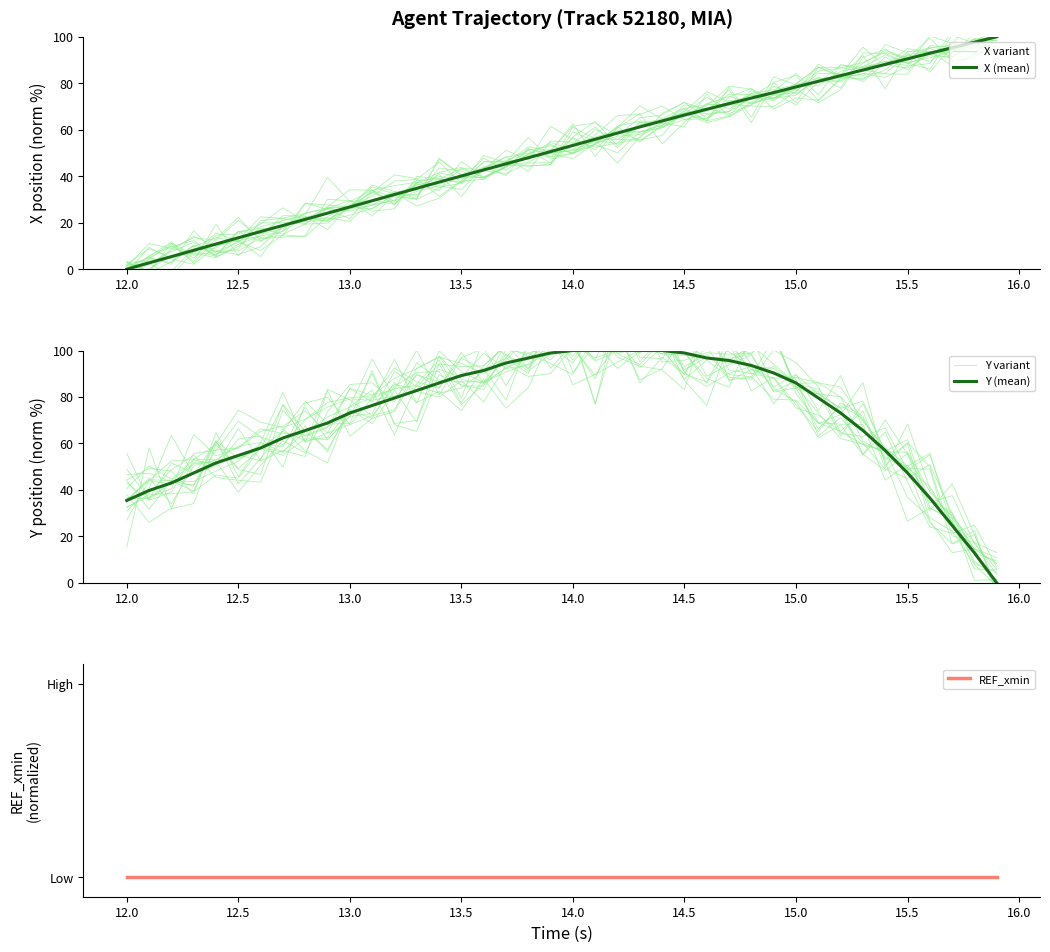

True or false: X (mean) and REF_xmin intersect in this chart.

False